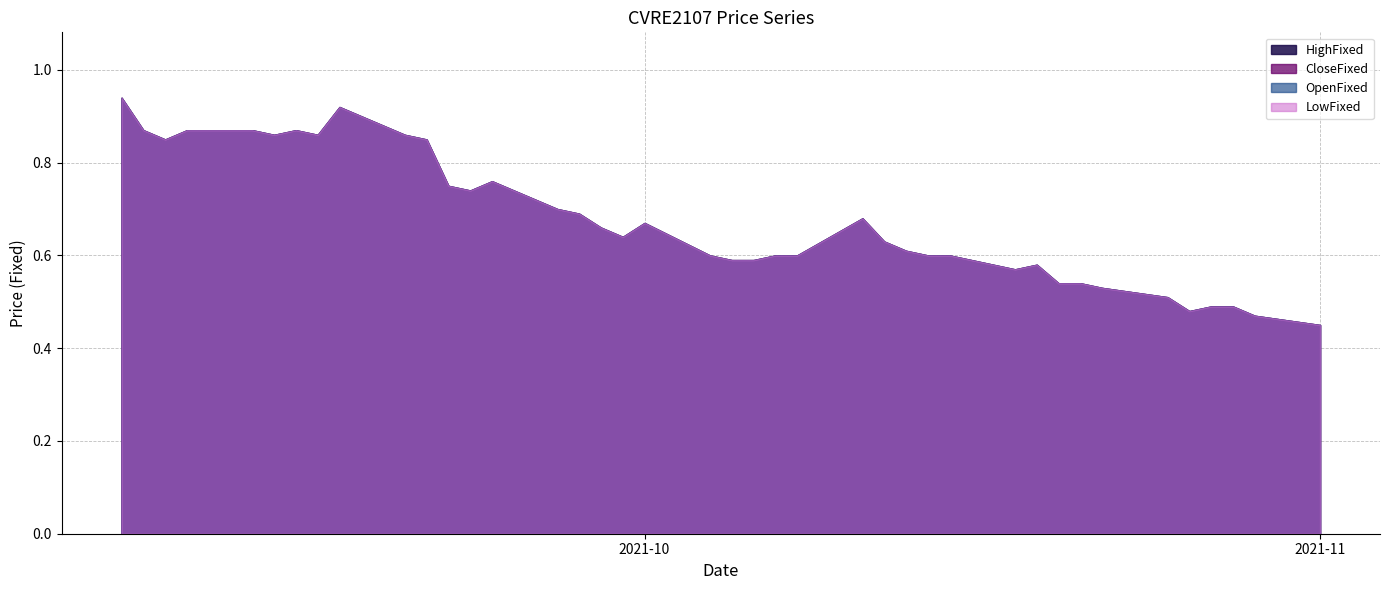

How many CloseFixed values are between 0 and 1?

40